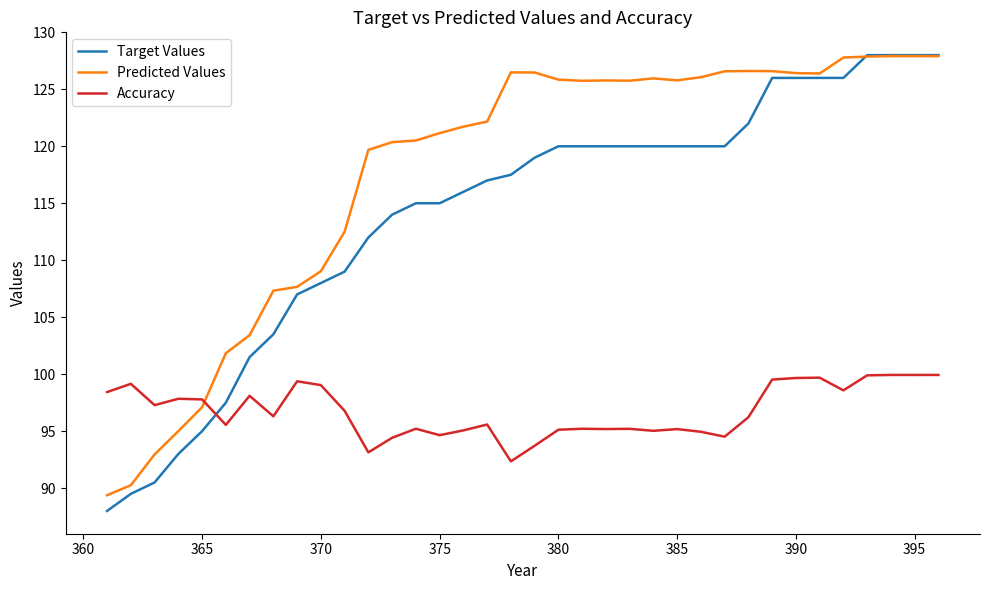

Rank the series by their average value, from lowest to highest.

Accuracy, Target Values, Predicted Values